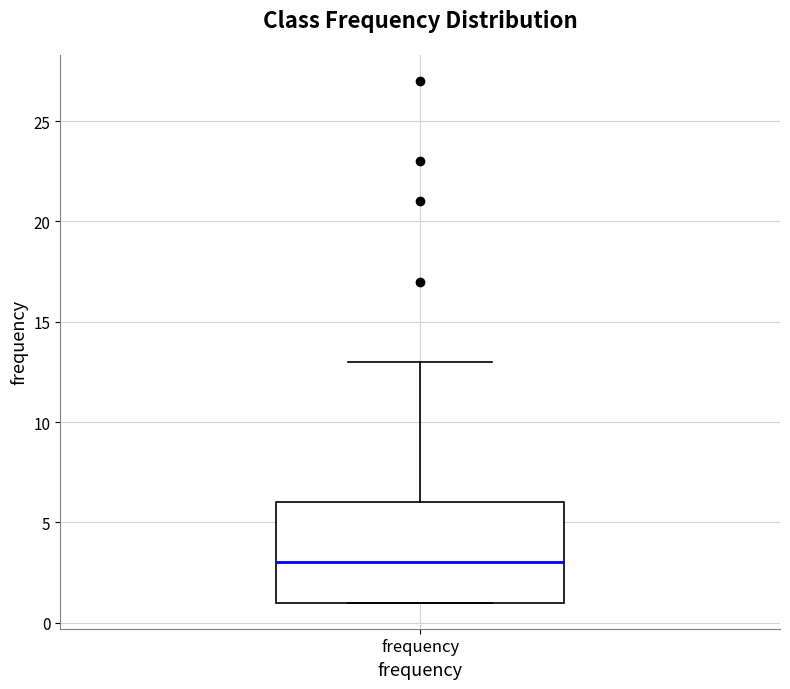

Read this box plot against the y-axis: the position of the median line, the range covered by the box, and the ends of both whiskers. The values are not printed on the chart, so give them approximately, as read against the axis.

median 3, box 1 to 6, whiskers 1 to 13